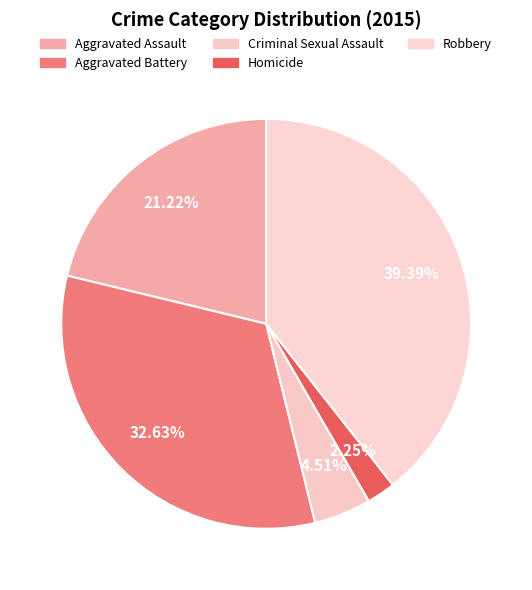

Which category has the smallest portion of the pie?

Homicide